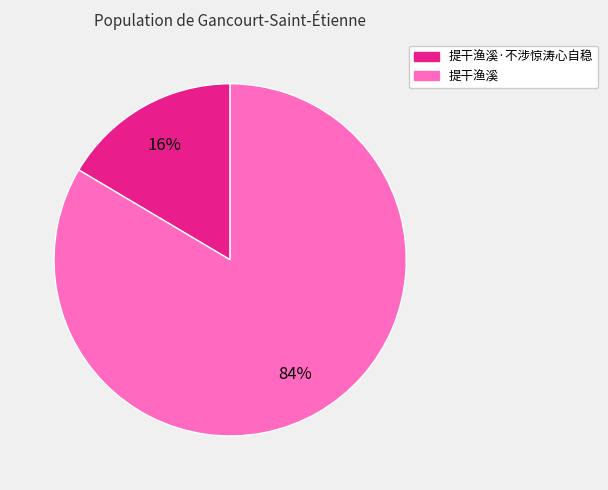

To the nearest percent, what is the average slice percentage?

50%